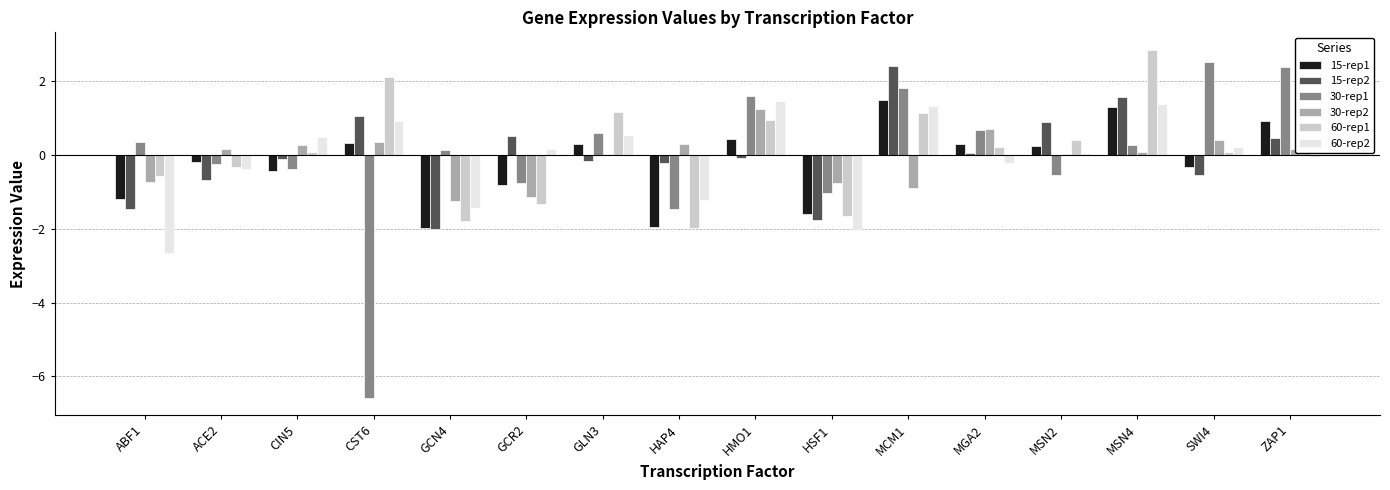

What are all the series names shown in the legend?

15-rep1, 15-rep2, 30-rep1, 30-rep2, 60-rep1, 60-rep2